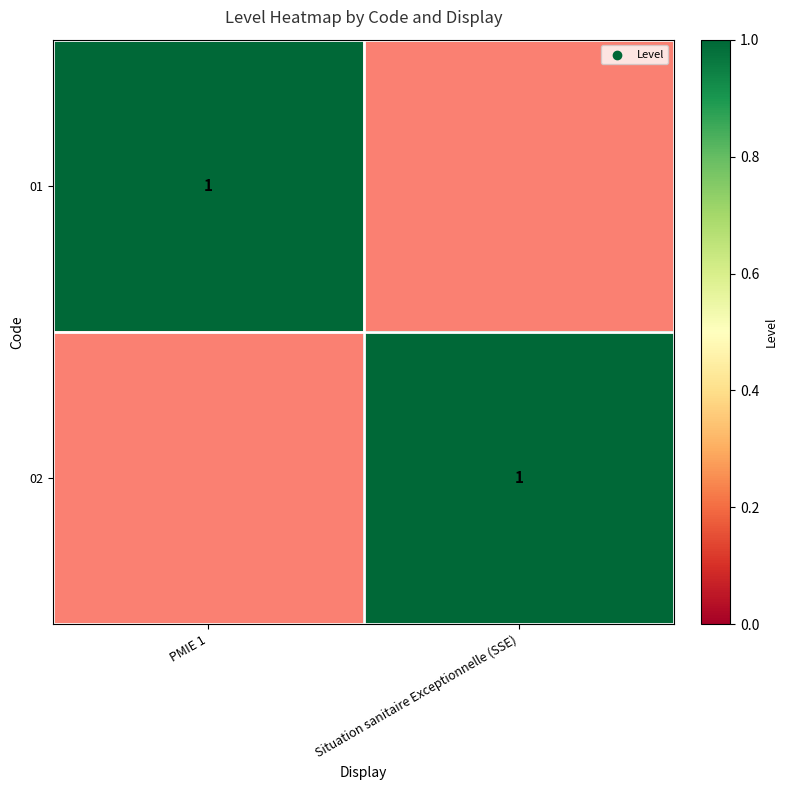

The value of 02 at Situation sanitaire Exceptionnelle (SSE) is 1. True or false?

True